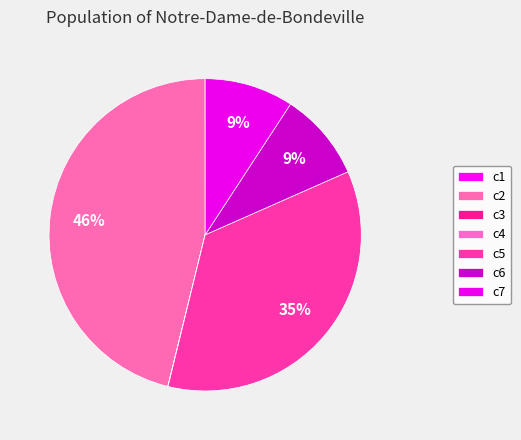

To the nearest percent, what is the combined percentage of c2 and c6?

55%